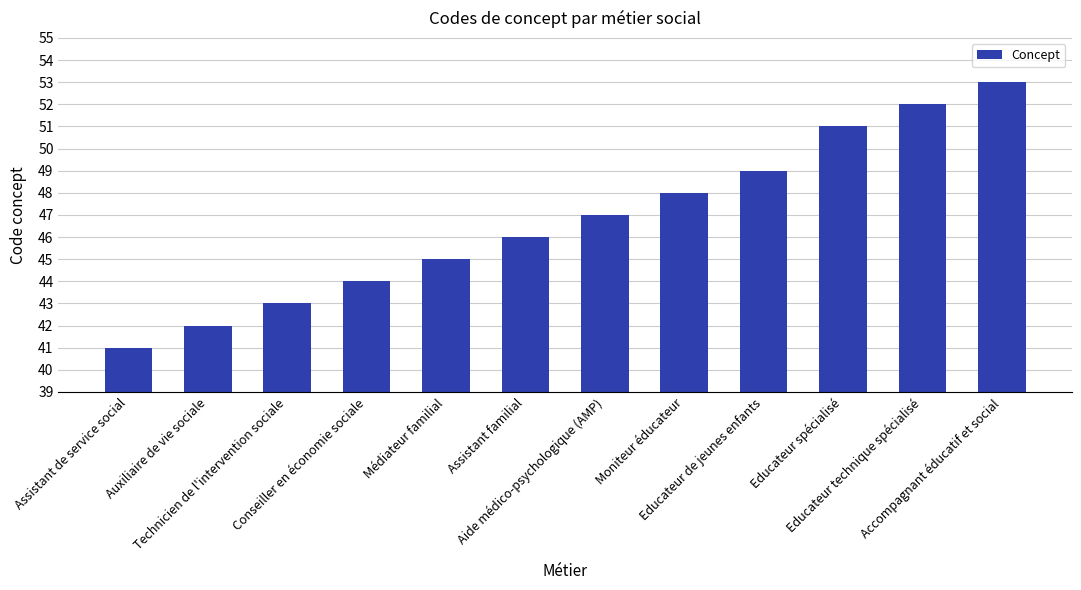

The value at Educateur de jeunes enfants is 19. True or false?

False